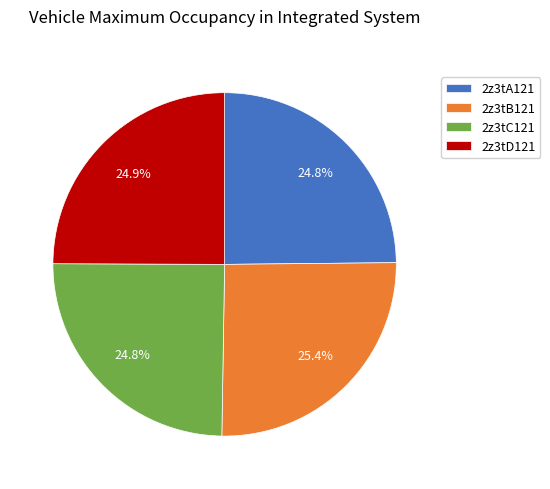

What percentage is NOT represented by 2z3tB121?

74.6%